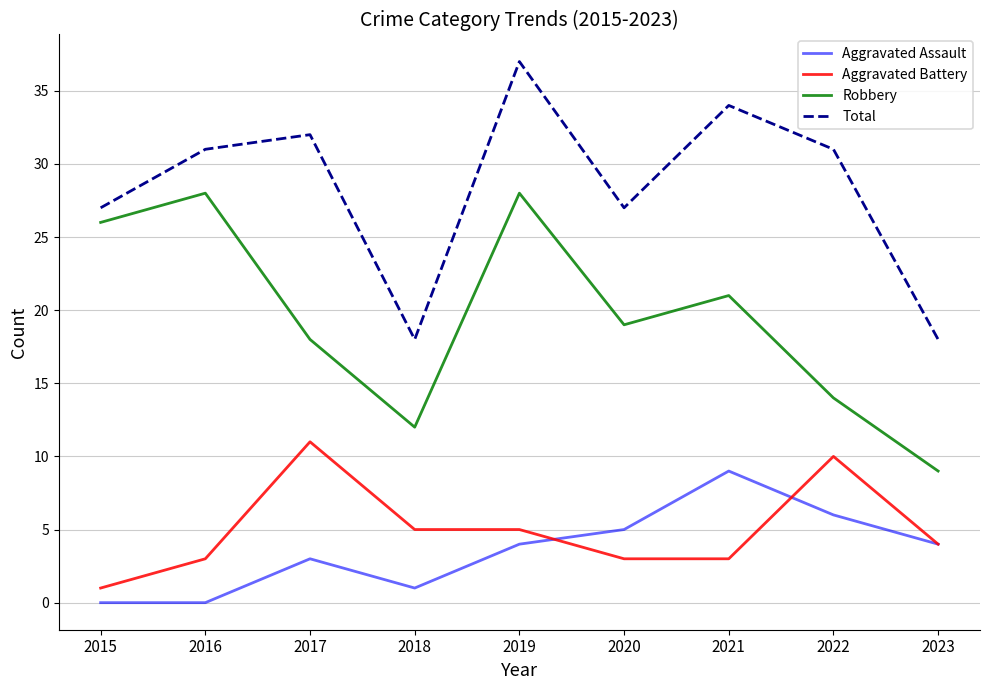

True or false: Robbery and Aggravated Assault cross at least once.

False